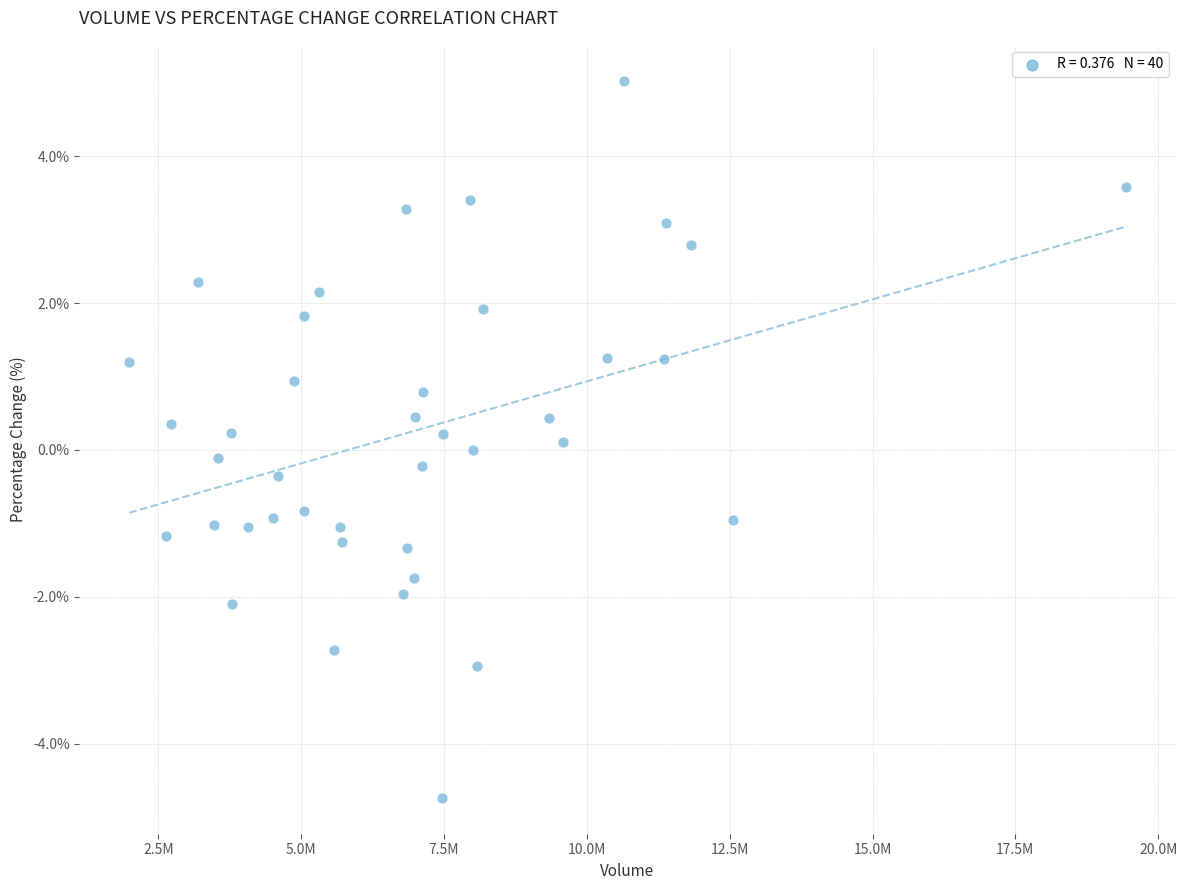

What is the range of X values (max minus min)?

17445523.0